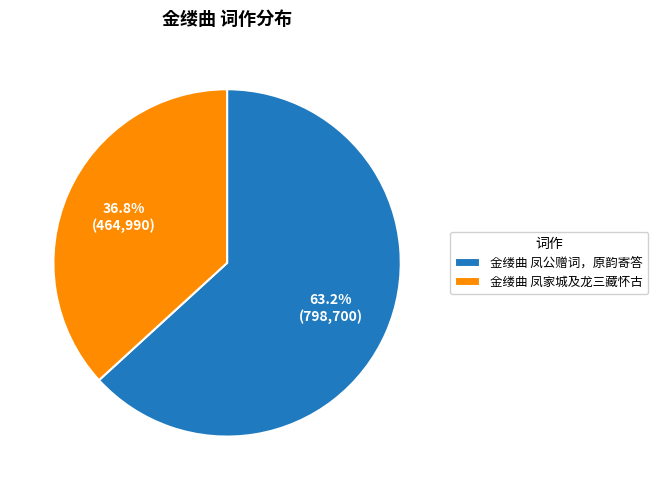

To the nearest percent, what is the average slice percentage?

50%